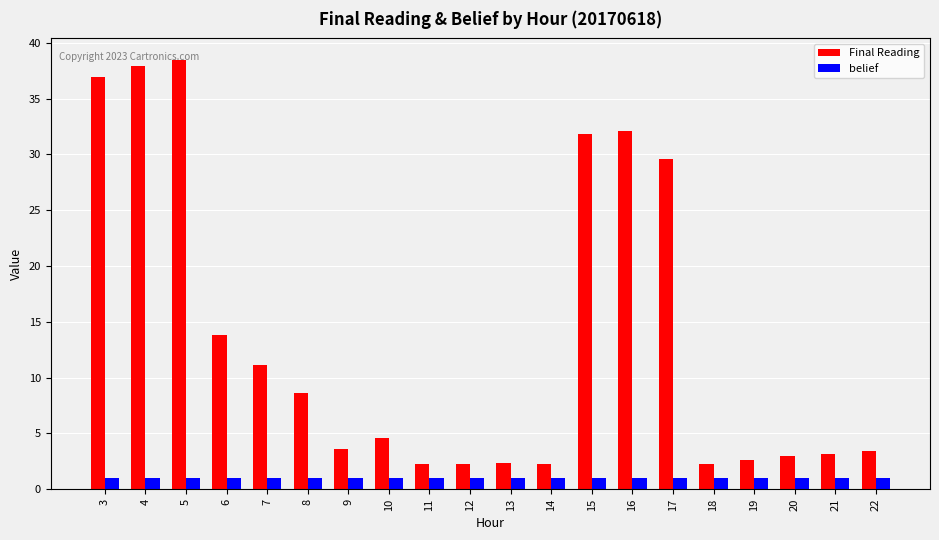

Which series has the largest total across all categories?

Final Reading